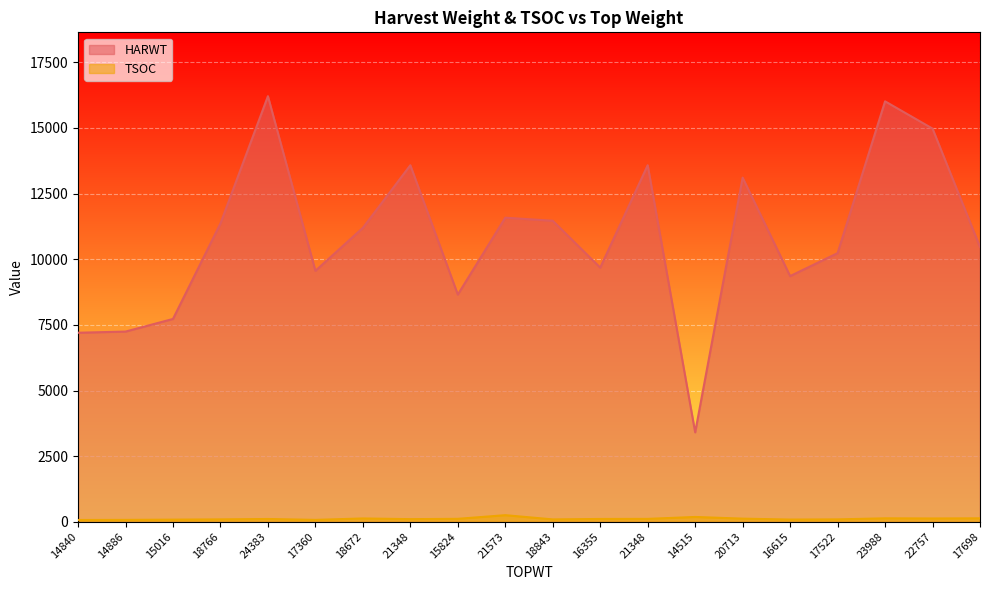

At which category is the sum across all series the highest?

24383